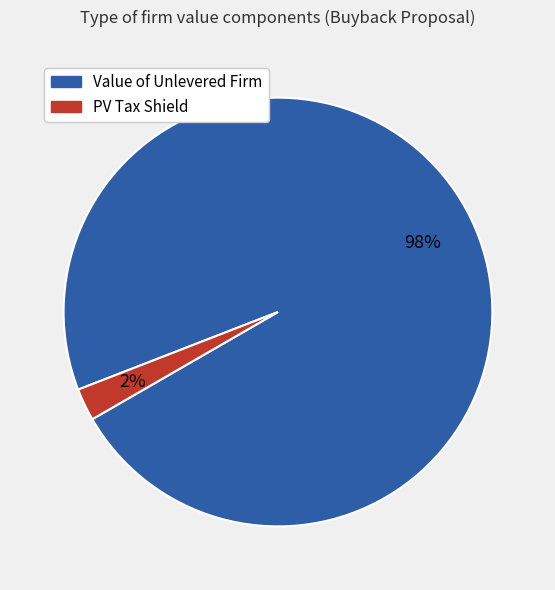

Which category has the smallest portion of the pie?

PV Tax Shield